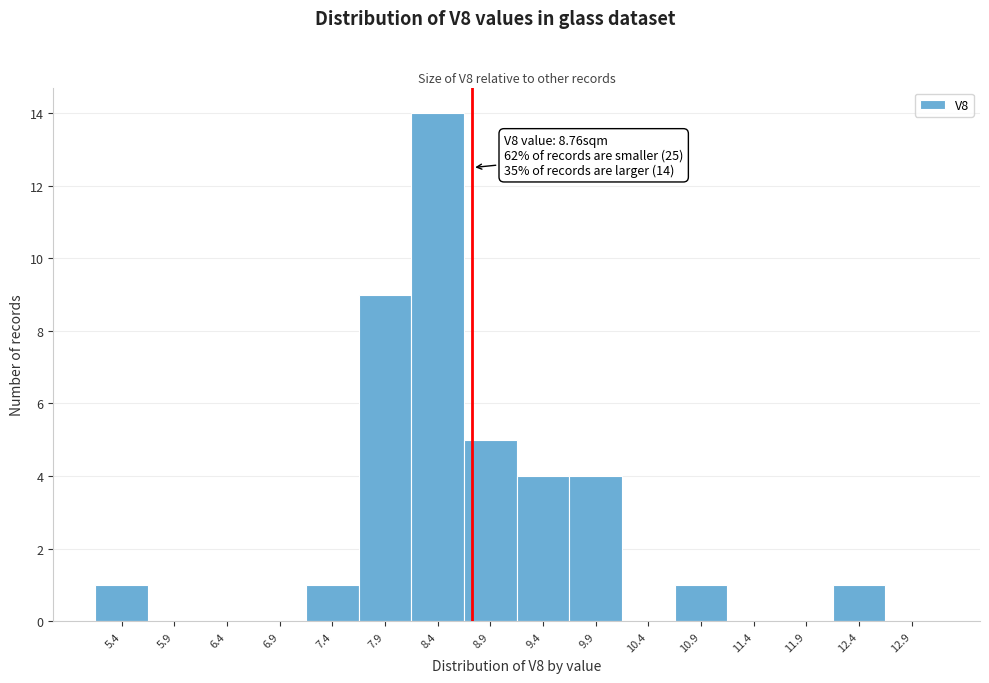

Over which range of the x-axis is the bar tallest?

8.18 to 8.68